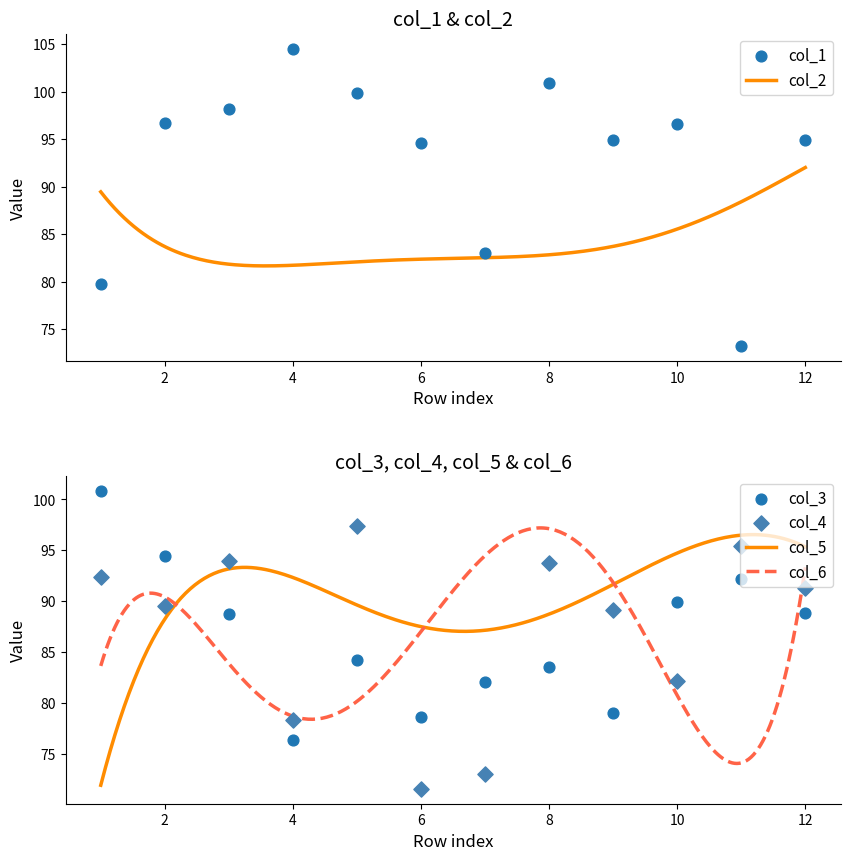

At how many categories does at least one series exceed 86?

11